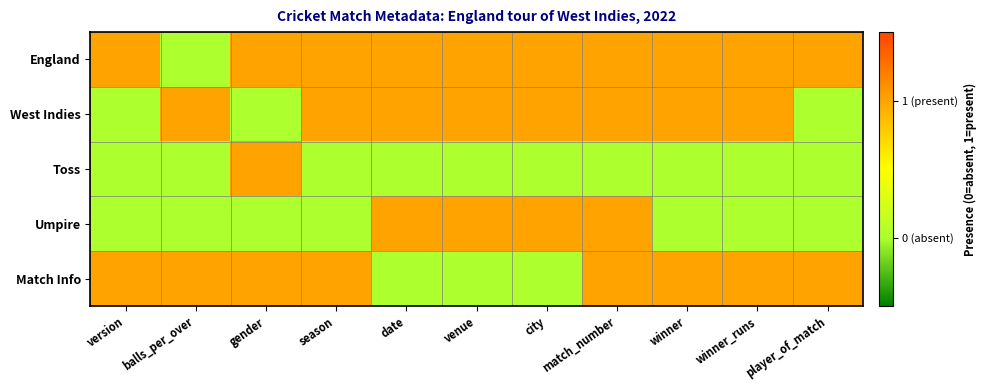

At which category is the sum across all series the highest?

match_number